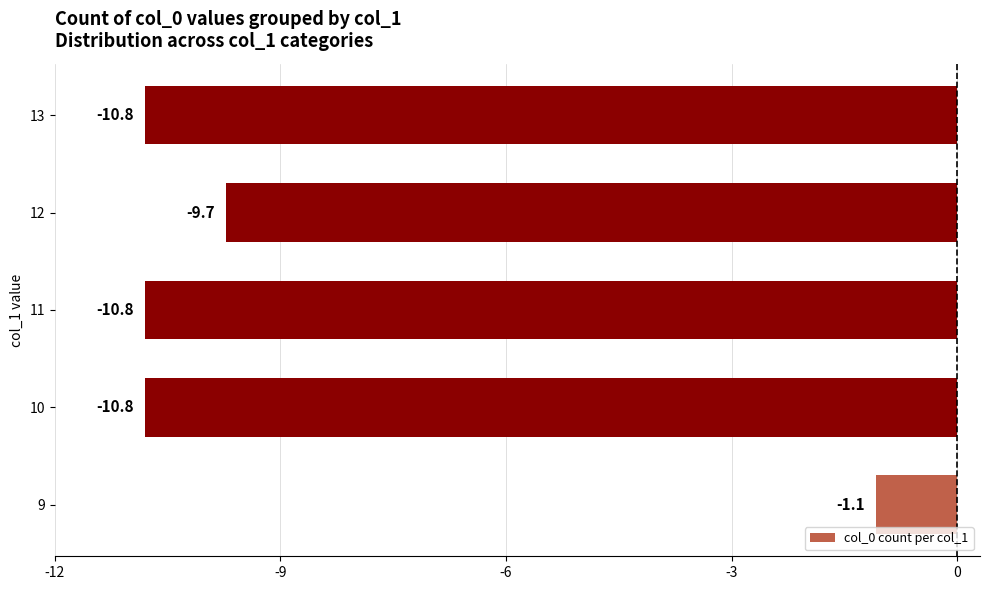

What value does the data have at 10?

-10.8